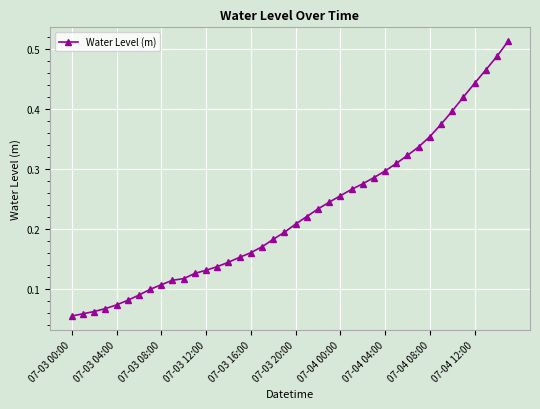

How many distinct data groups are displayed?

1